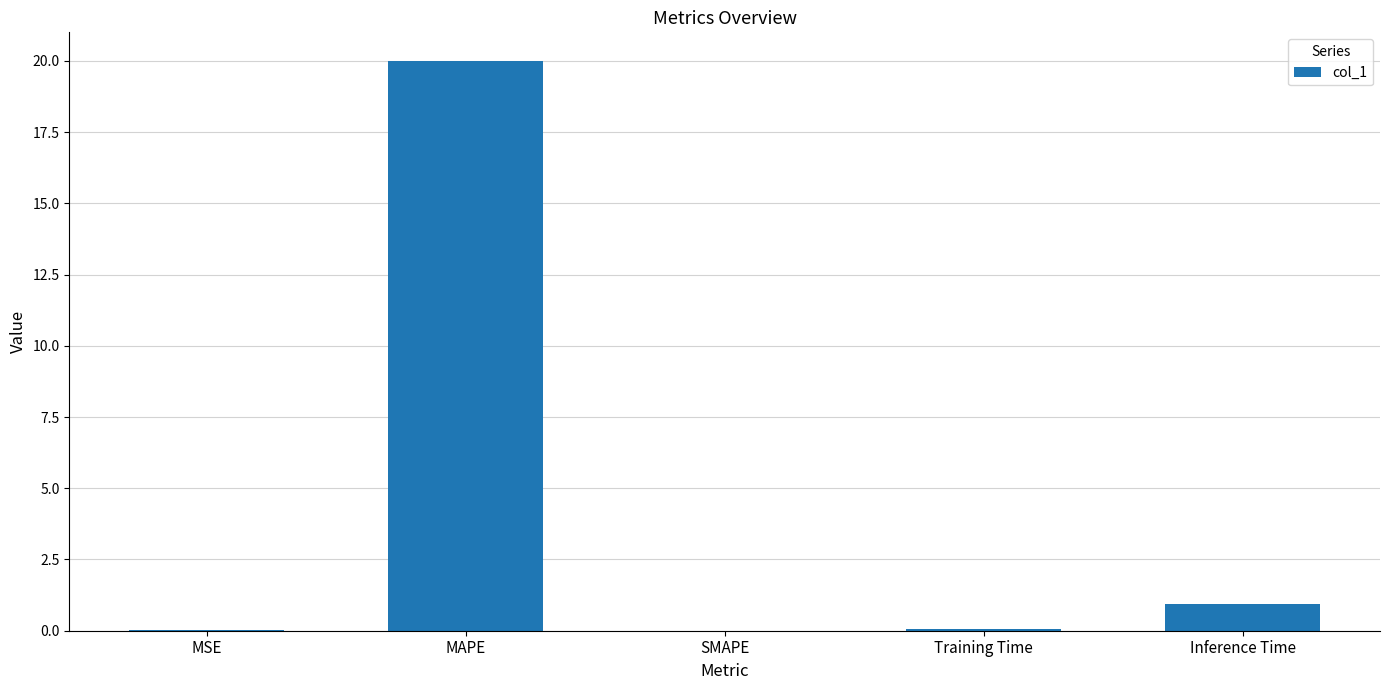

Count the number of categories in the chart.

5